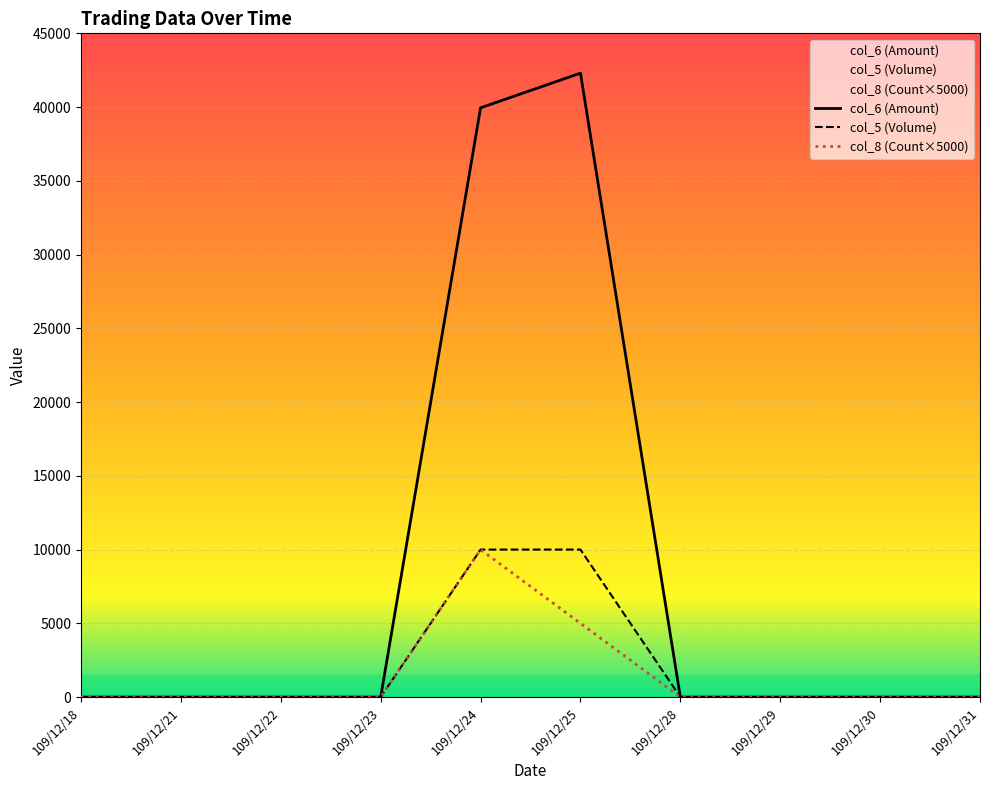

What is the highest value of the col_5 (Volume) series?

10000